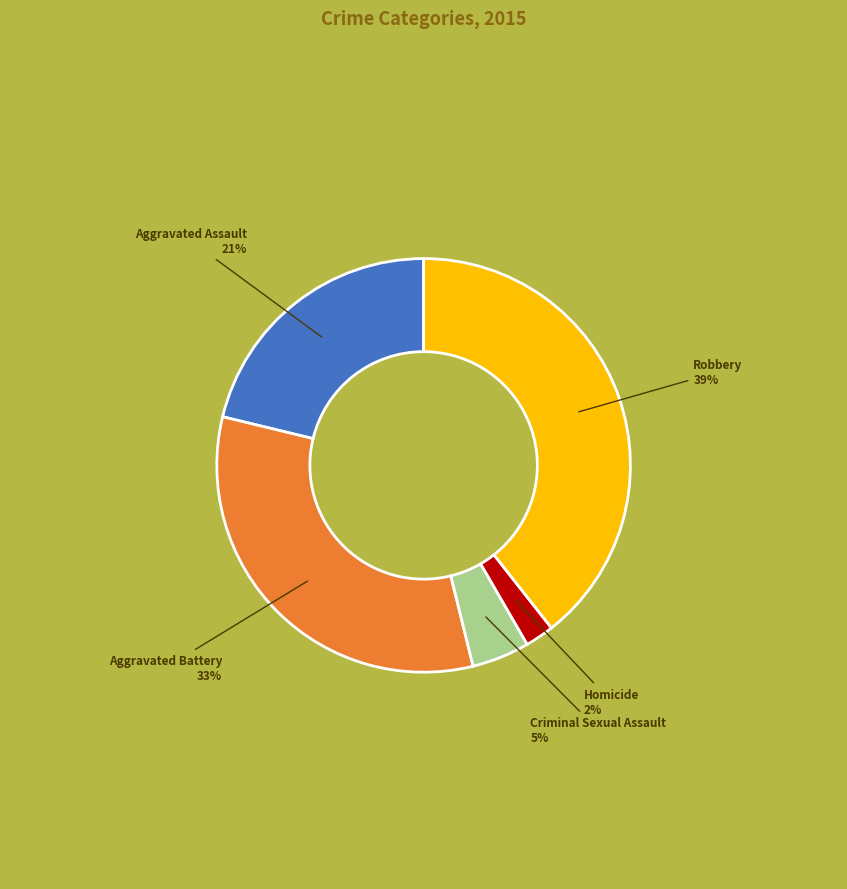

Is there any slice that represents more than half of the pie?

No